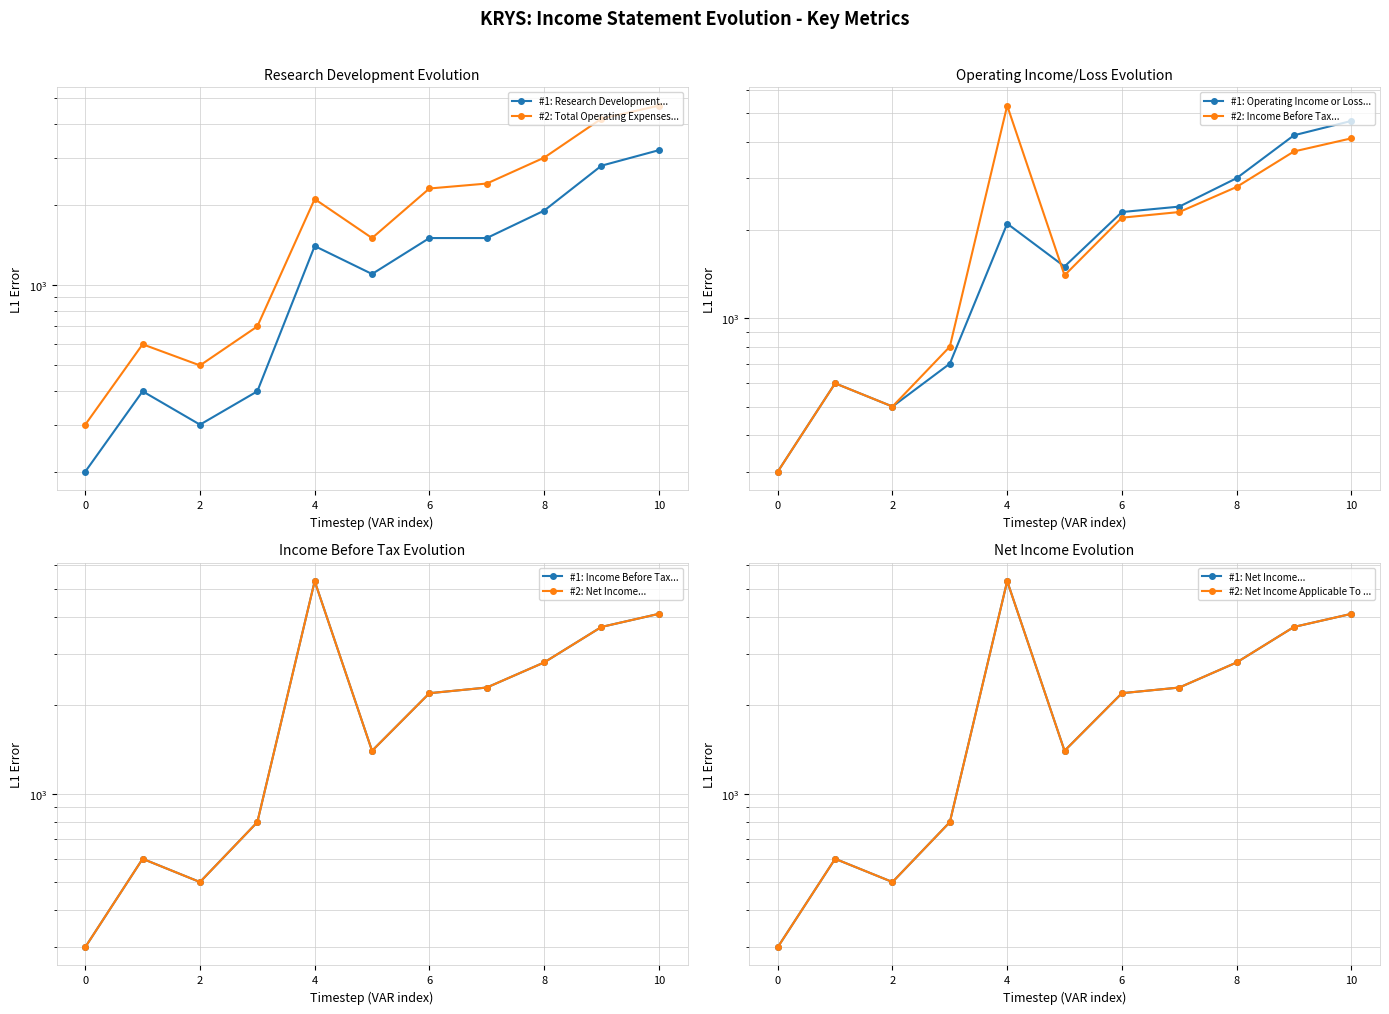

What are all the series names shown in the legend?

Research Development, Operating Income or Loss, Income Before Tax, Net Income, Total Operating Expenses, Net Income Applicable To Common Shares